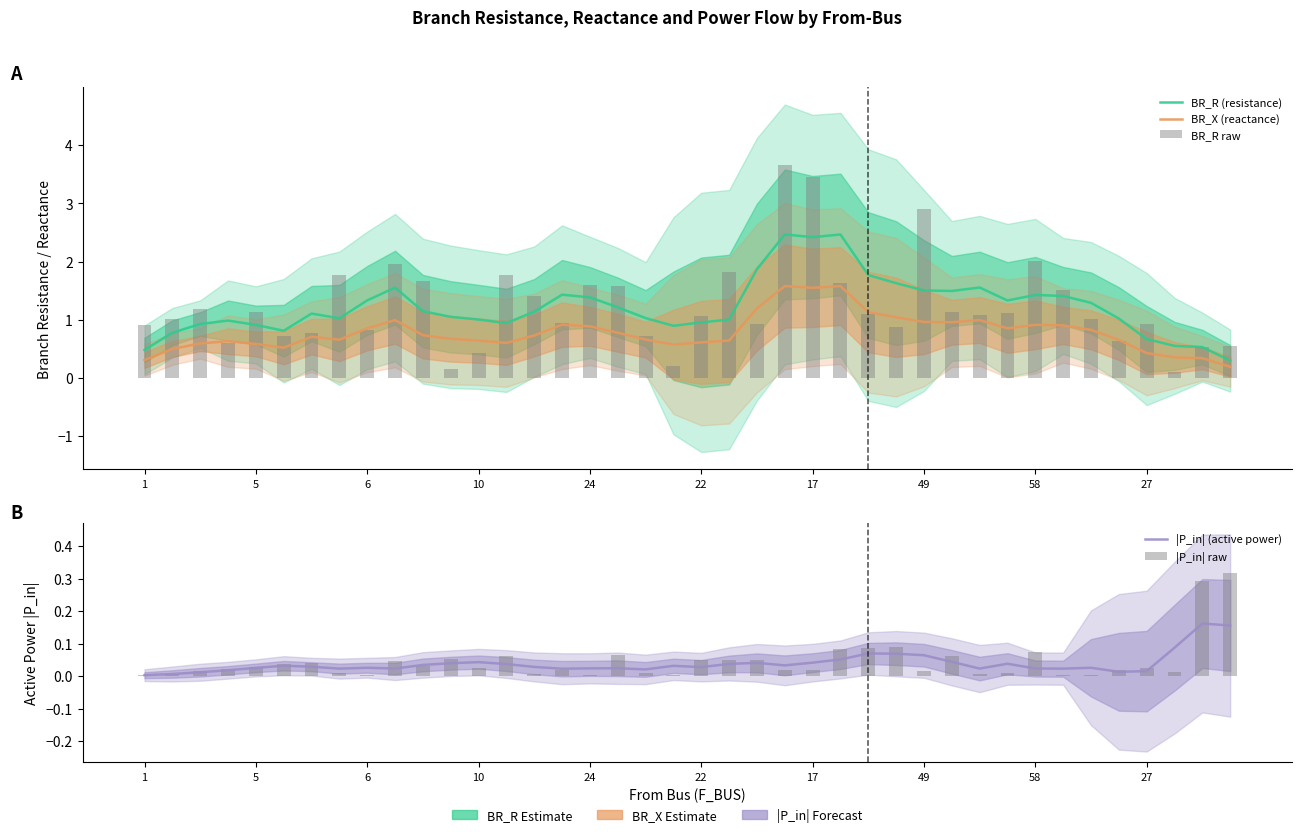

How many series are shown in this chart?

5